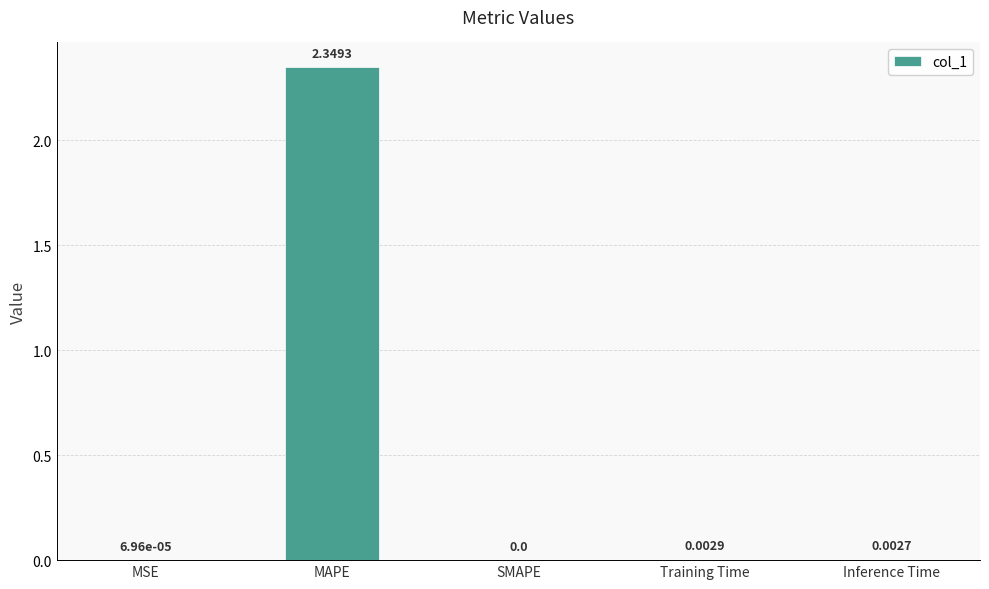

What is the change in value from MAPE to SMAPE?

-2.3